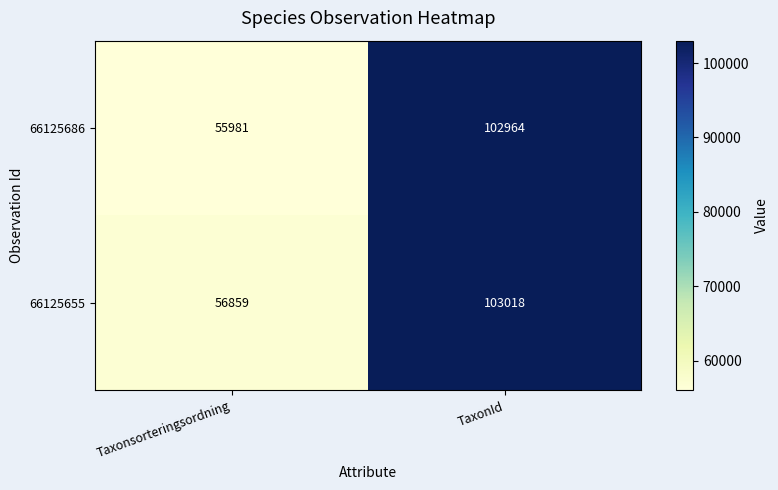

Reading left to right, extract all data points from this chart.

66125686: Taxonsorteringsordning=55981	TaxonId=102964
66125655: Taxonsorteringsordning=56859	TaxonId=103018